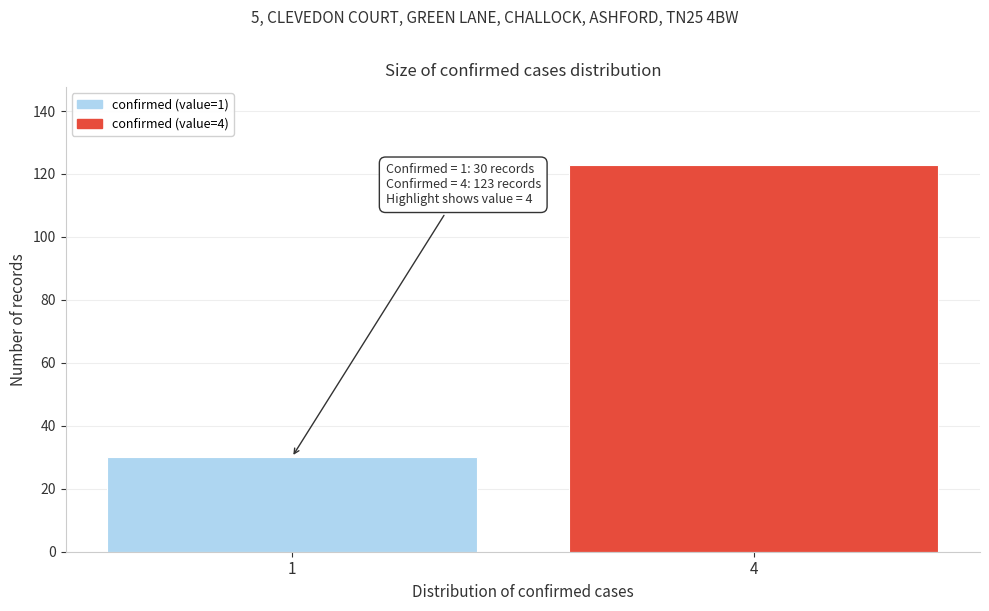

Reading left to right, what are all the values shown in this chart?

30	123